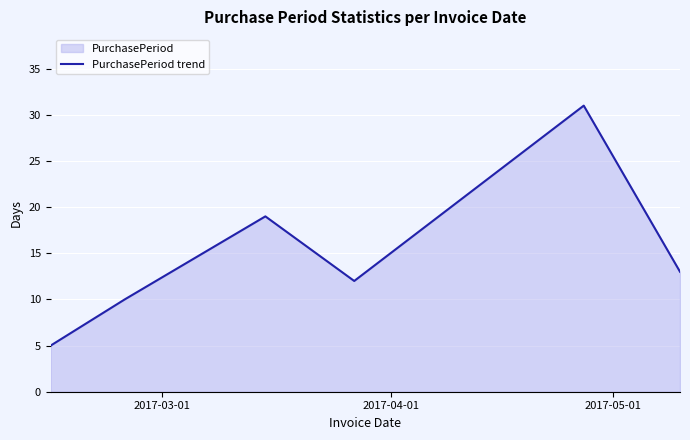

What is the smallest value displayed?

5